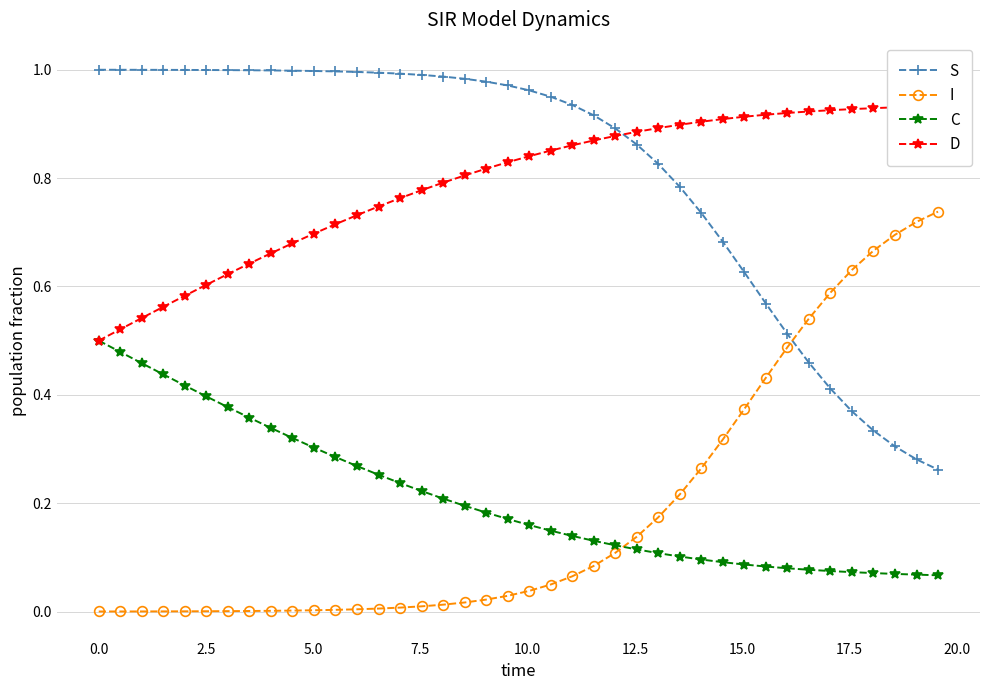

True or false: S and C cross at least once.

False